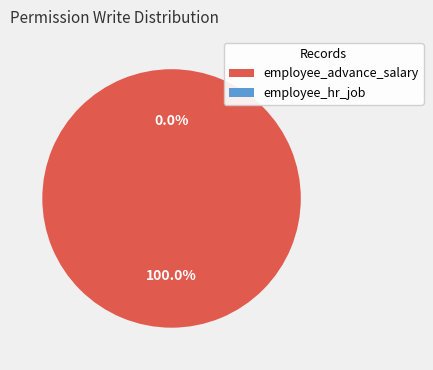

Does employee_hr_job account for over 50% of the chart?

No